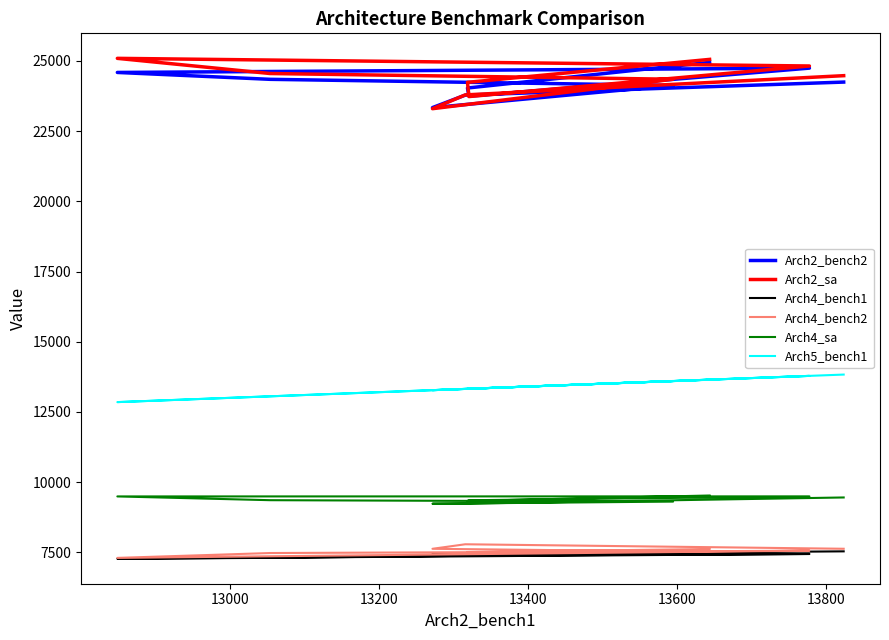

What is the difference between the highest and lowest values at 13200?

15896